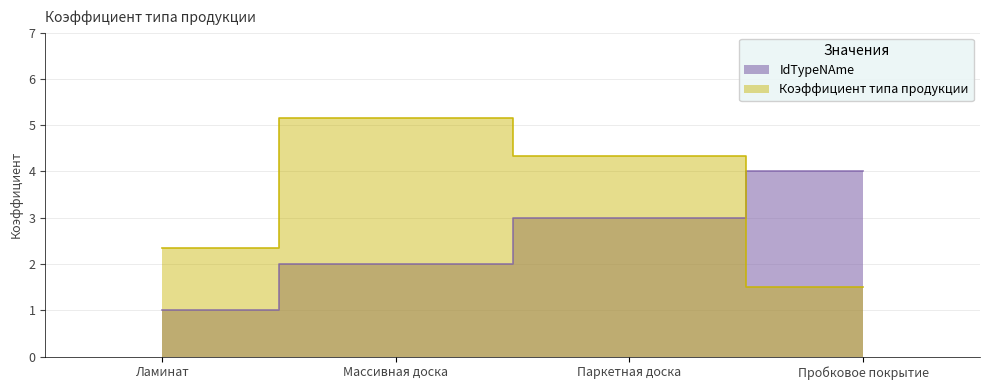

What is the total value across all series at Паркетная доска?

7.3